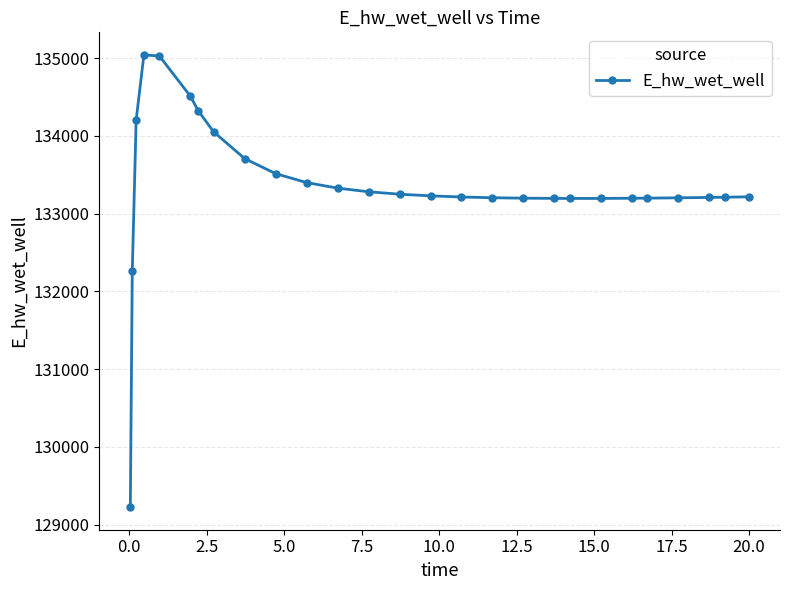

What is the maximum value shown in the chart?

135040.7